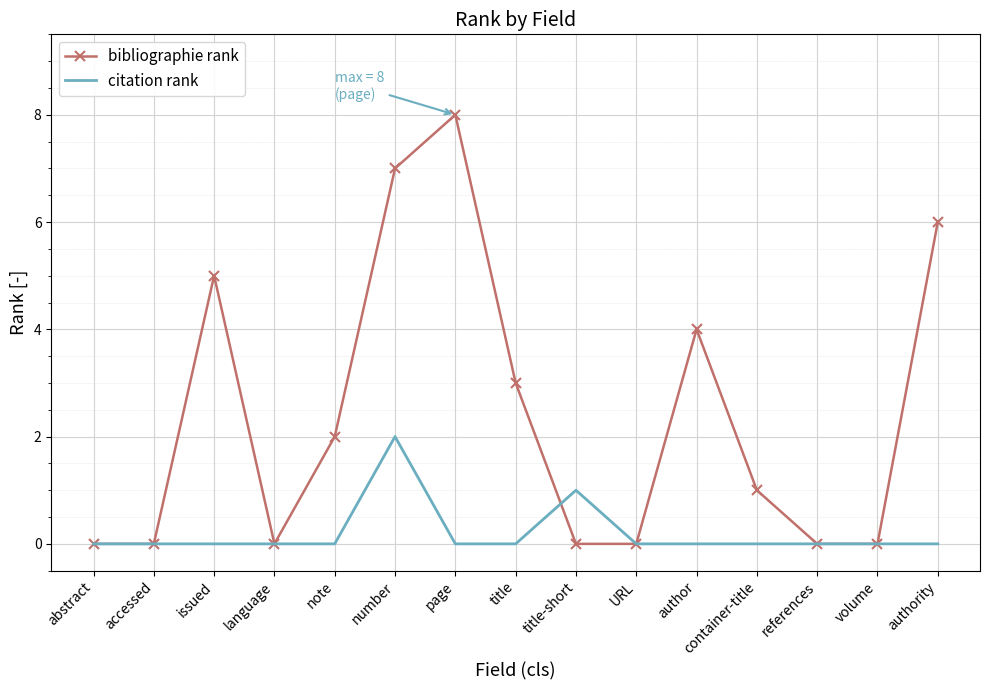

At which category is the sum across all series the highest?

number